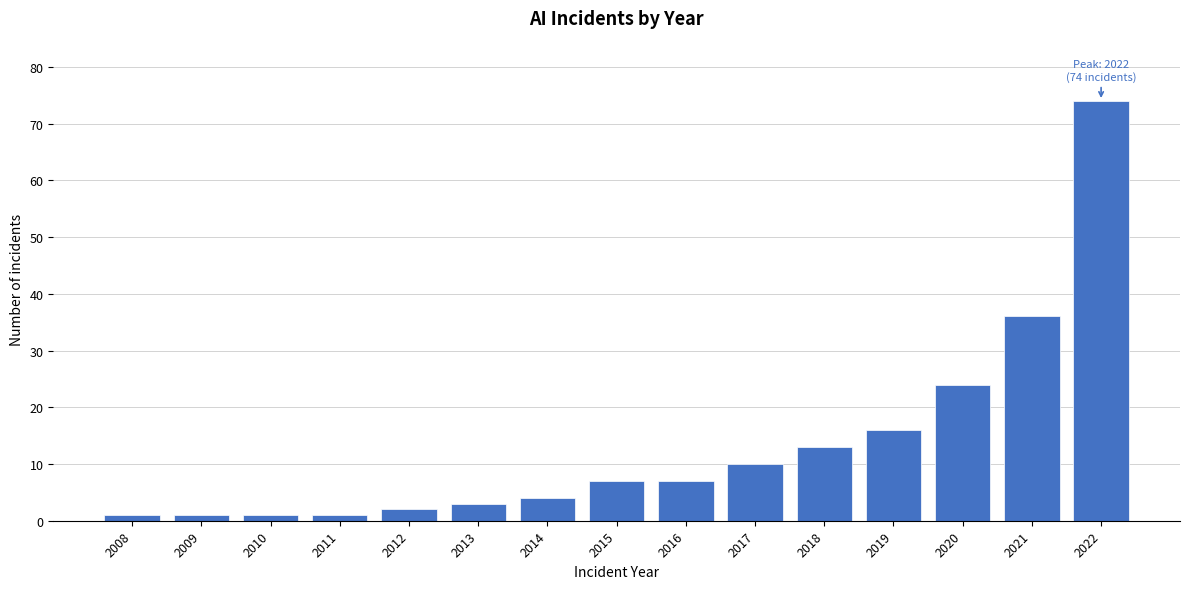

Reading left to right, extract all data points from this chart.

1	1	1	1	2	3	4	7	7	10	13	16	24	36	74